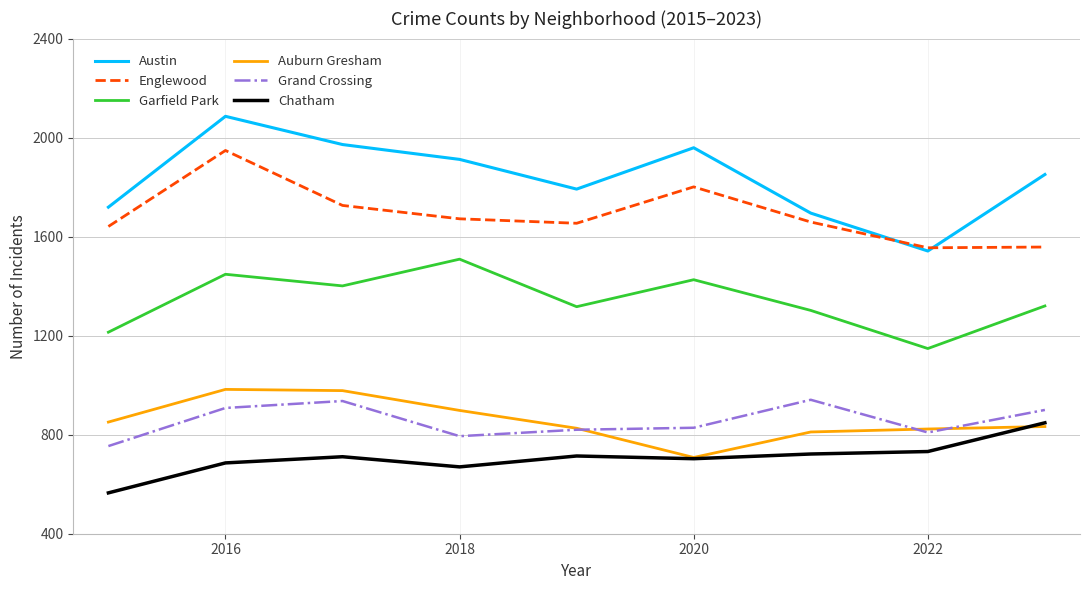

Which series has the largest range (max minus min)?

Austin